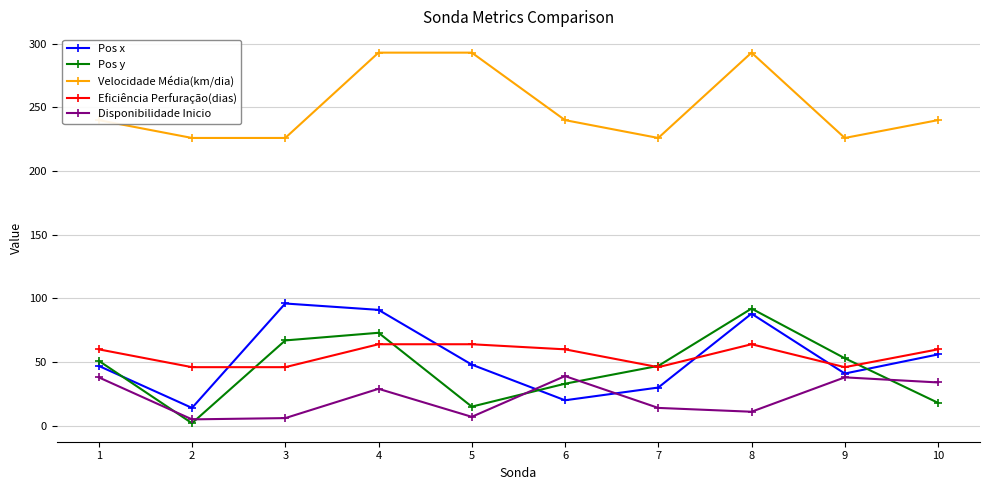

What is the value of the Eficiência Perfuração(dias) point at the 3rd from the left?

46